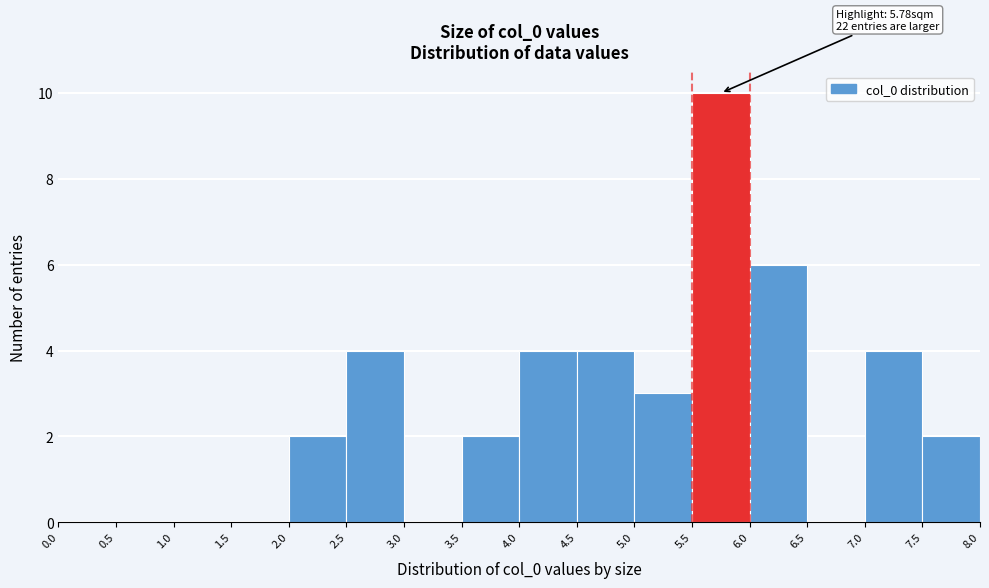

Over which range of the x-axis is the bar tallest?

5.5 to 6.0